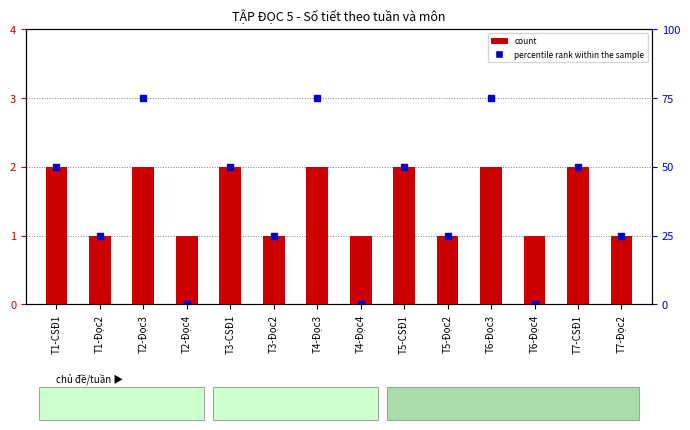

How many data points does each series have?

14